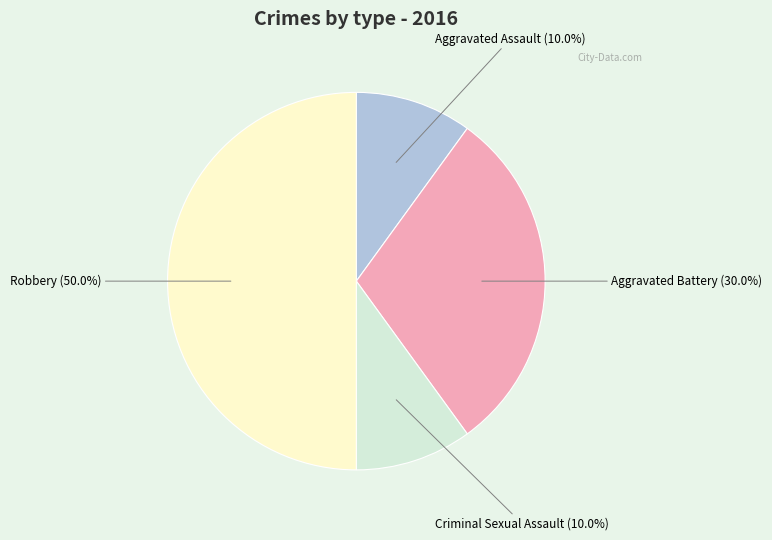

Is Aggravated Assault (10.0%) the majority of the pie?

No